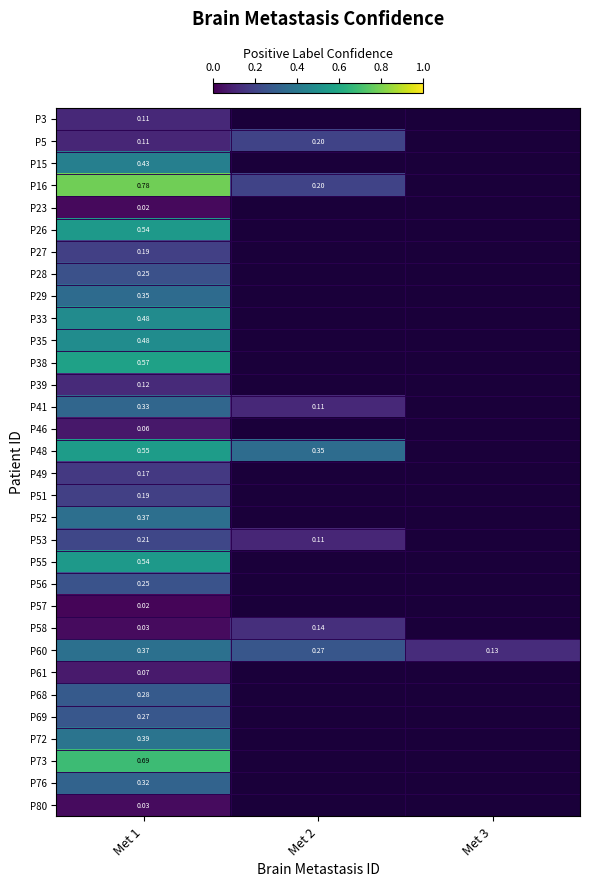

At which category is the sum across all series the highest?

Met 1